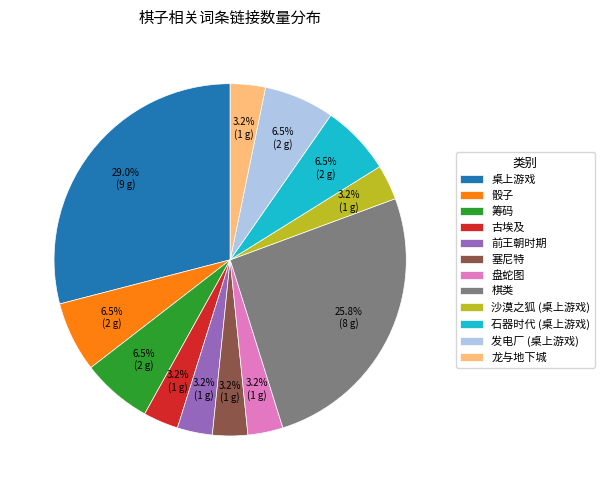

What is the largest slice in the pie chart?

桌上游戏